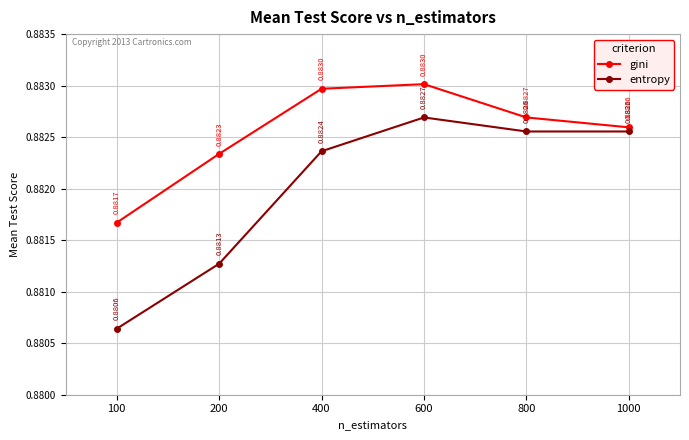

The gini series shows 1.6 at 100. True or false?

False